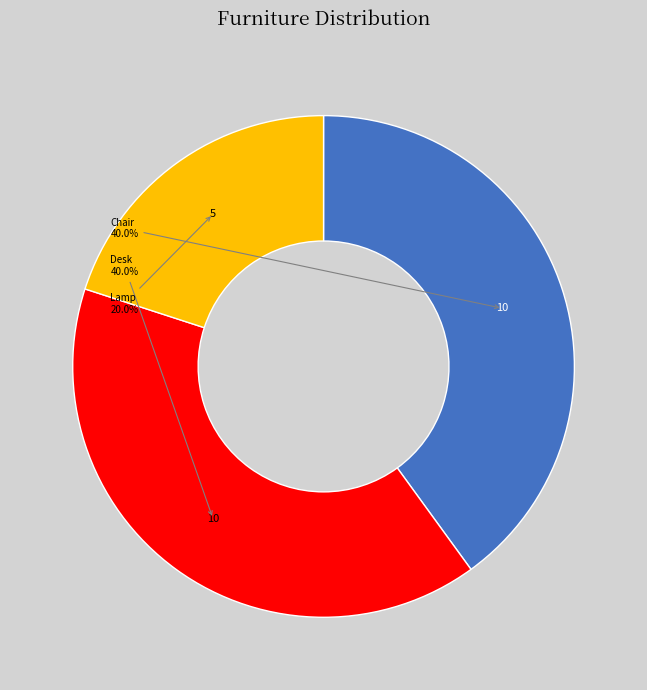

How many segments does this pie chart have?

3